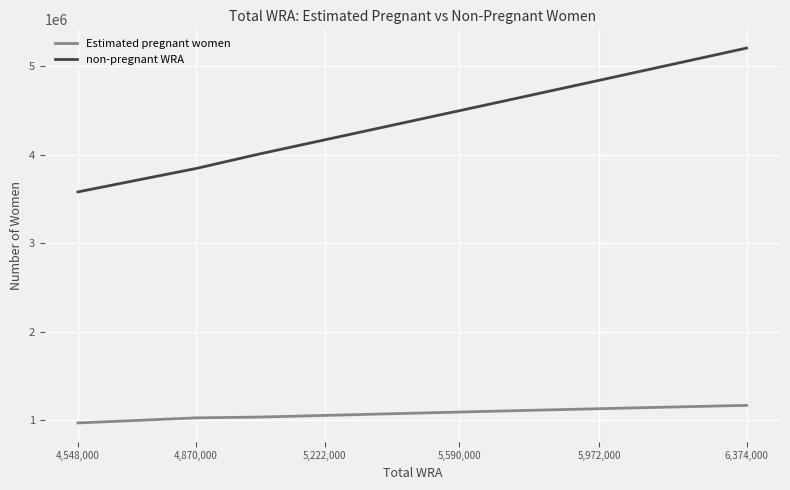

Rank the series by their maximum value, from lowest to highest.

Estimated pregnant women, non-pregnant WRA